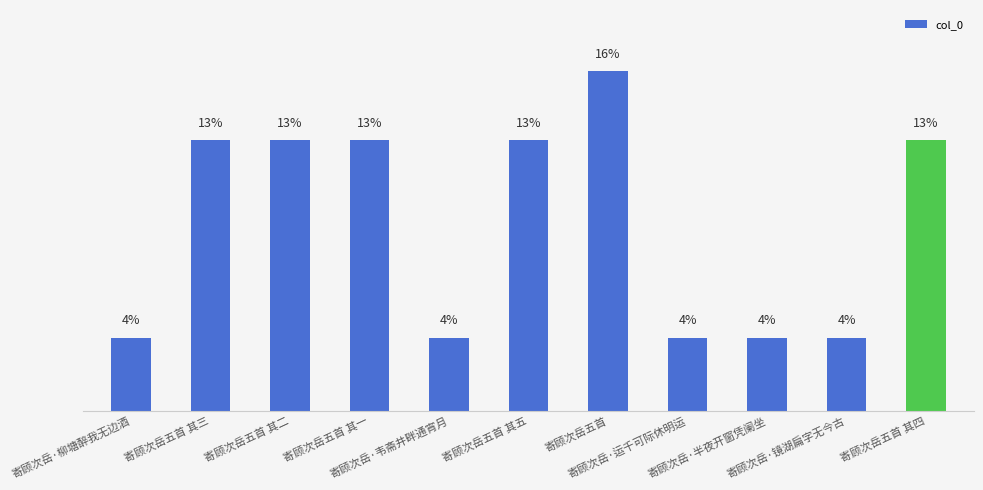

Does the chart contain any negative values?

No